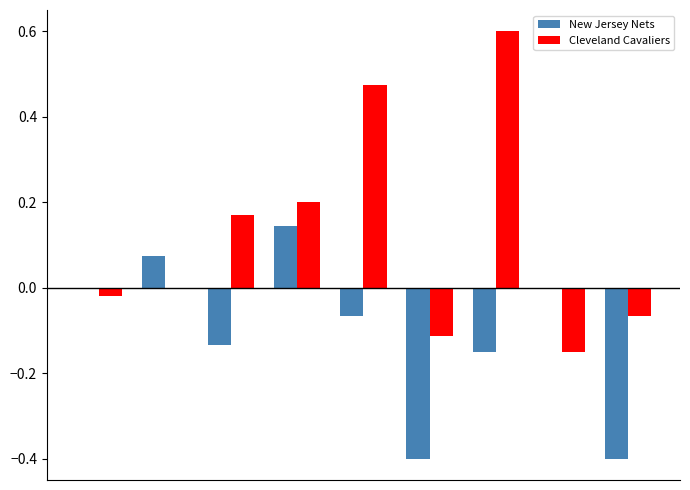

Which series has the largest total across all categories?

Cleveland Cavaliers